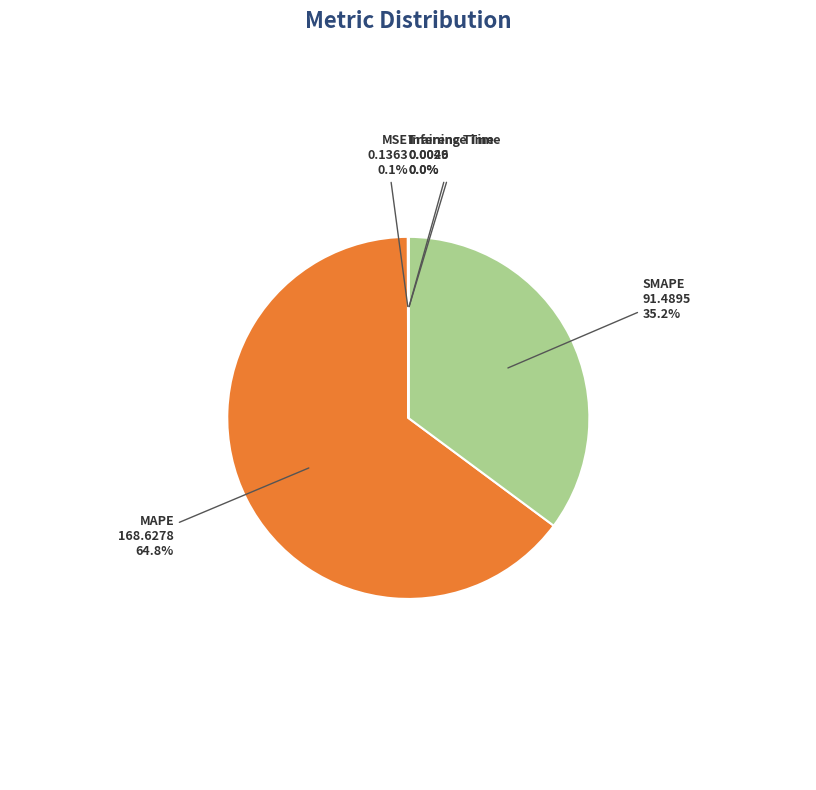

To the nearest percent, what is the average slice percentage?

20%